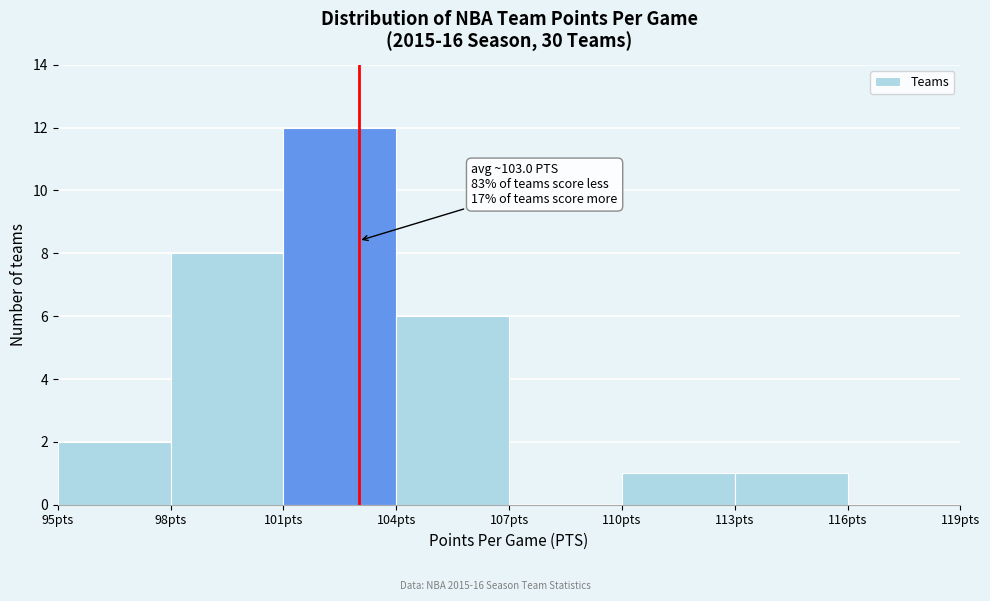

Which range on the x-axis has the tallest bar?

101 to 104